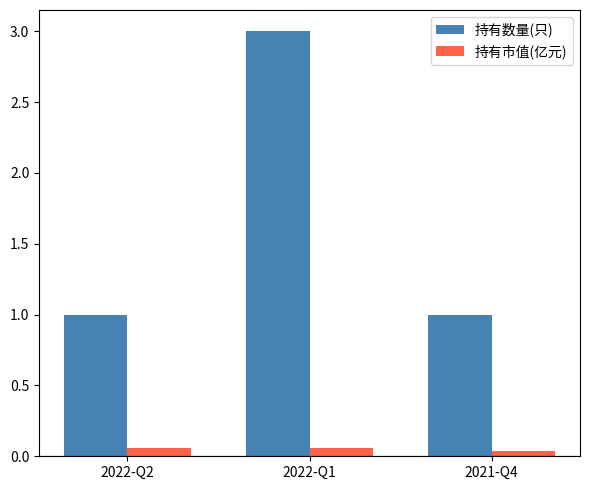

Which series has the largest range (max minus min)?

持有数量(只)